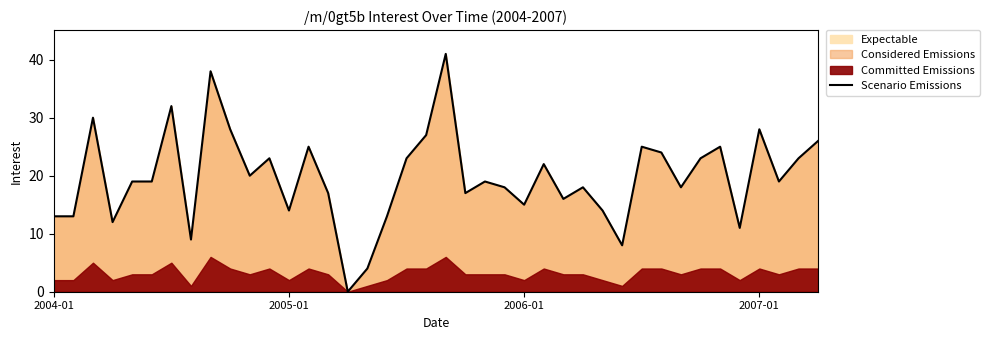

What is the difference between the second highest and second lowest values?

34